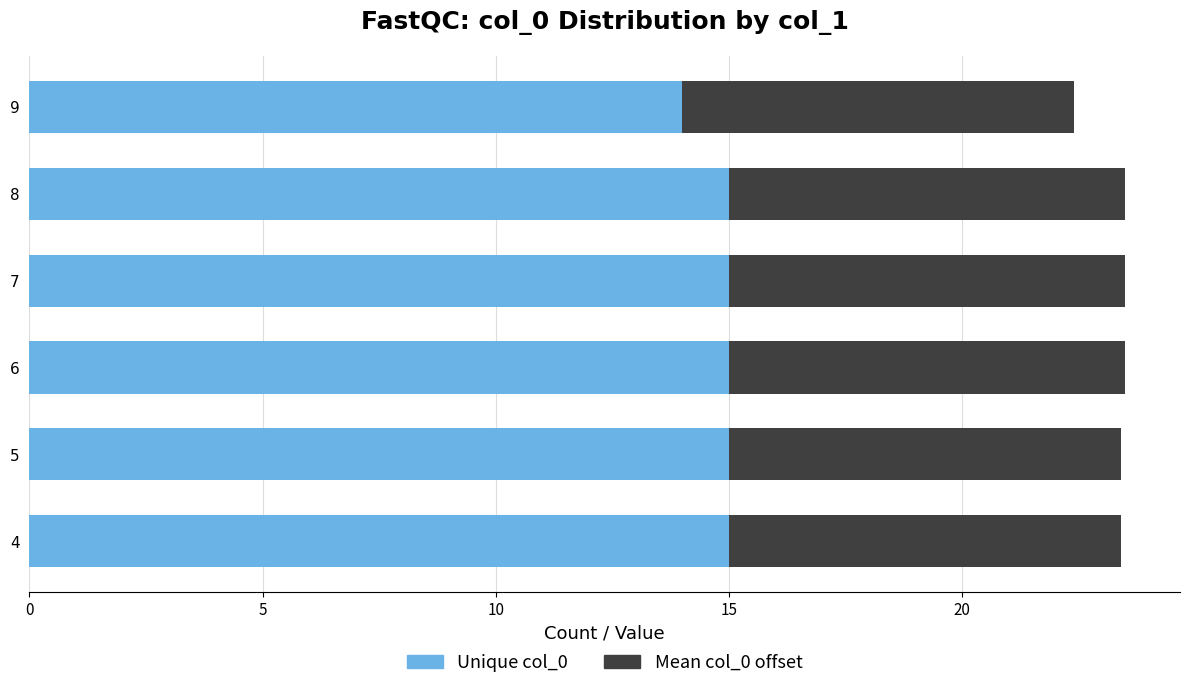

What is the total value across all series at 5?

23.4